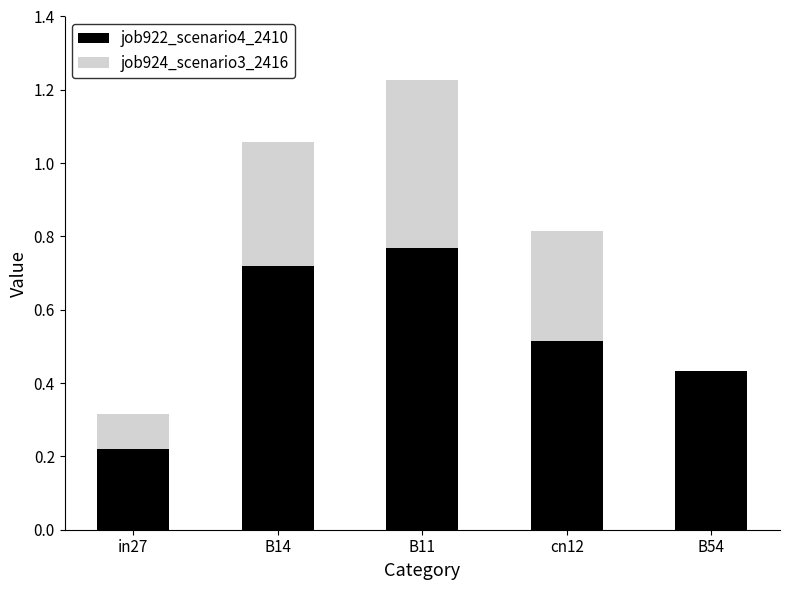

What is the total value across all series at B11?

1.2